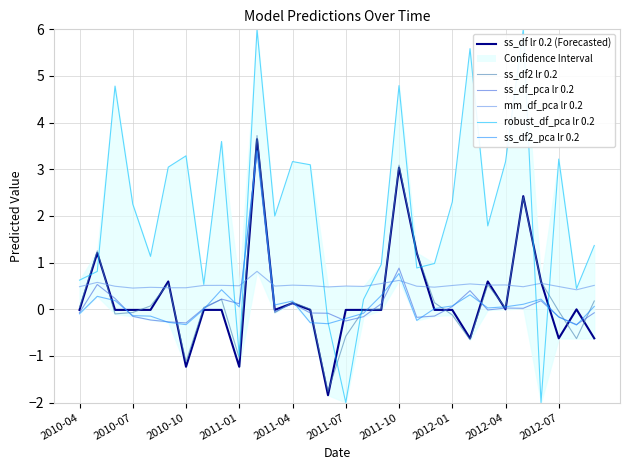

How many intersections are there between ss_df_pca lr 0.2 and ss_df lr 0.2 (Forecasted)?

15